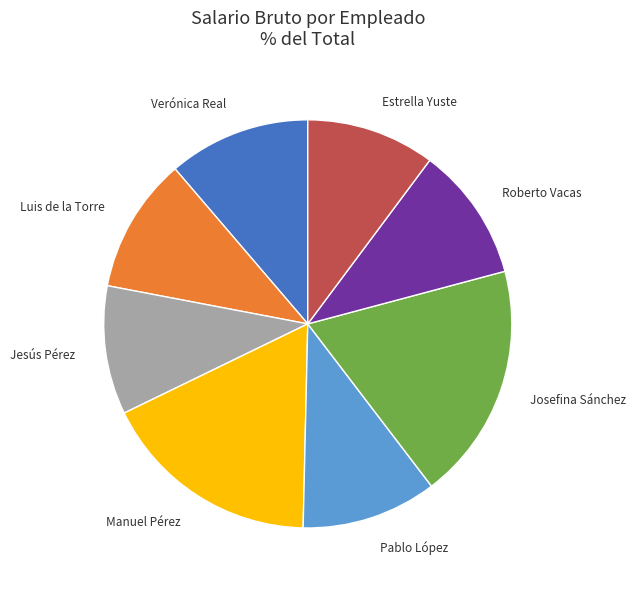

Approximately how many times larger is the value at Manuel Pérez compared to Jesús Pérez?

1.7